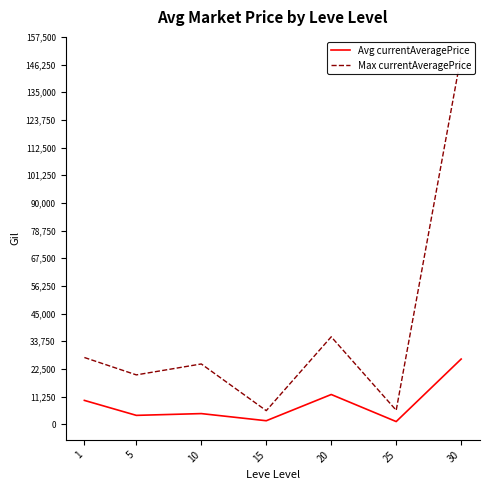

True or false: Avg currentAveragePrice and Max currentAveragePrice cross at least once.

False